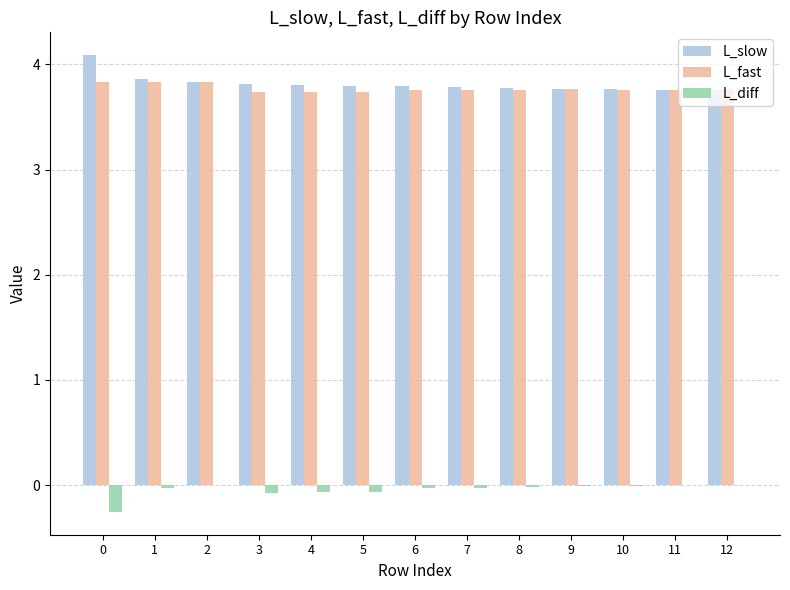

Is the value of L_slow at 9 greater than the value of L_diff at 2?

Yes